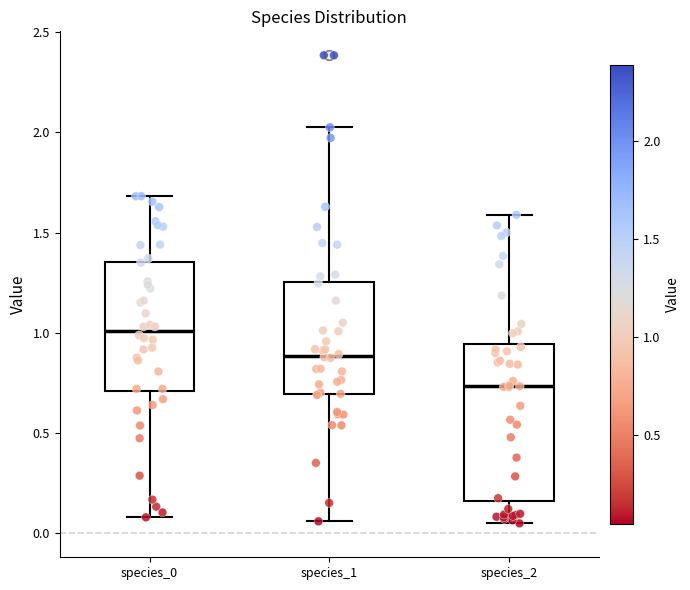

Which box's median line is the lowest?

species_2